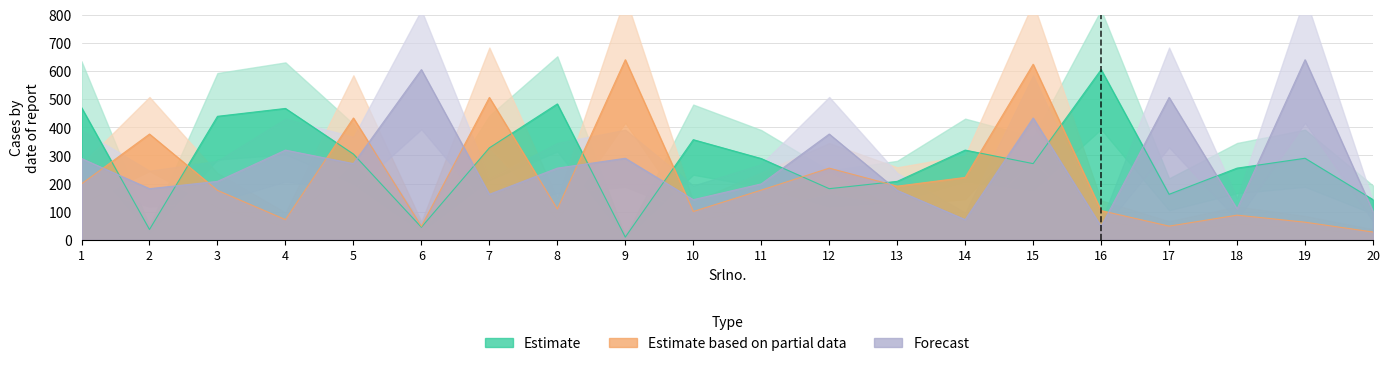

What is the average value of the Estimate series?

283